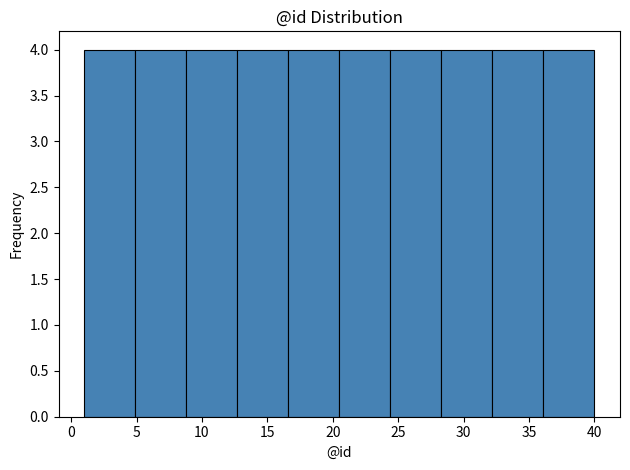

Reading left to right, list every bar in this chart as the range it spans on the x-axis followed by its height. Neither the bar edges nor the heights are printed on the chart, so give them approximately, as read against the axes.

1.0 to 4.9: 4
4.9 to 8.8: 4
8.8 to 12.7: 4
12.7 to 16.6: 4
16.6 to 20.5: 4
20.5 to 24.4: 4
24.4 to 28.3: 4
28.3 to 32.2: 4
32.2 to 36.1: 4
36.1 to 40.0: 4